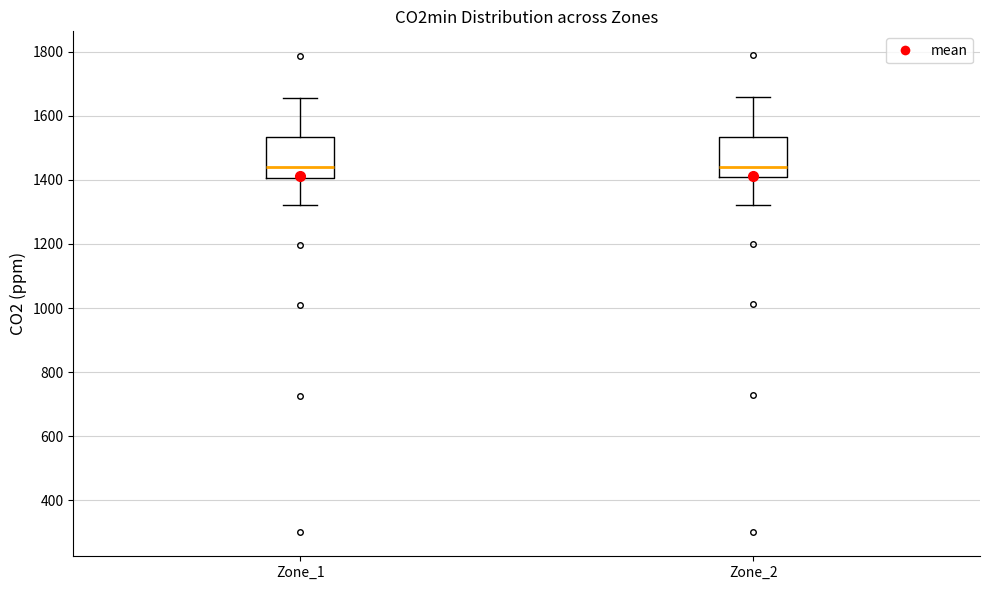

Reading left to right, transcribe this box plot: for each box, give where its median line is, the range the box spans, and where its two whiskers end, as read against the y-axis. The values are not printed on the chart, so give them approximately, as read against the axis.

Zone_1: median 1440, box 1400 to 1540, whiskers 1320 to 1660
Zone_2: median 1440, box 1400 to 1540, whiskers 1320 to 1660